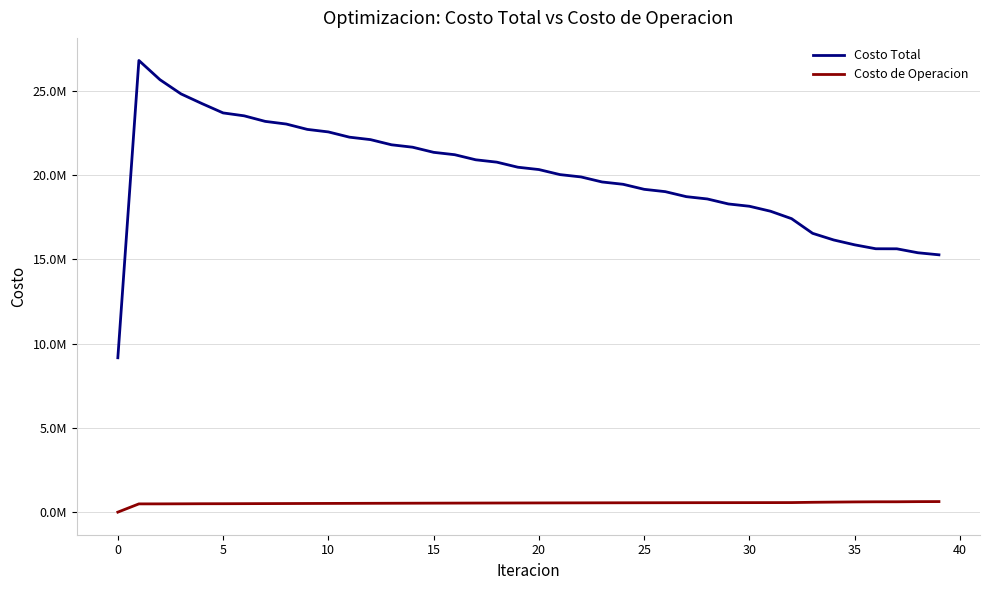

What is the average value of the Costo Total series?

19960449.4